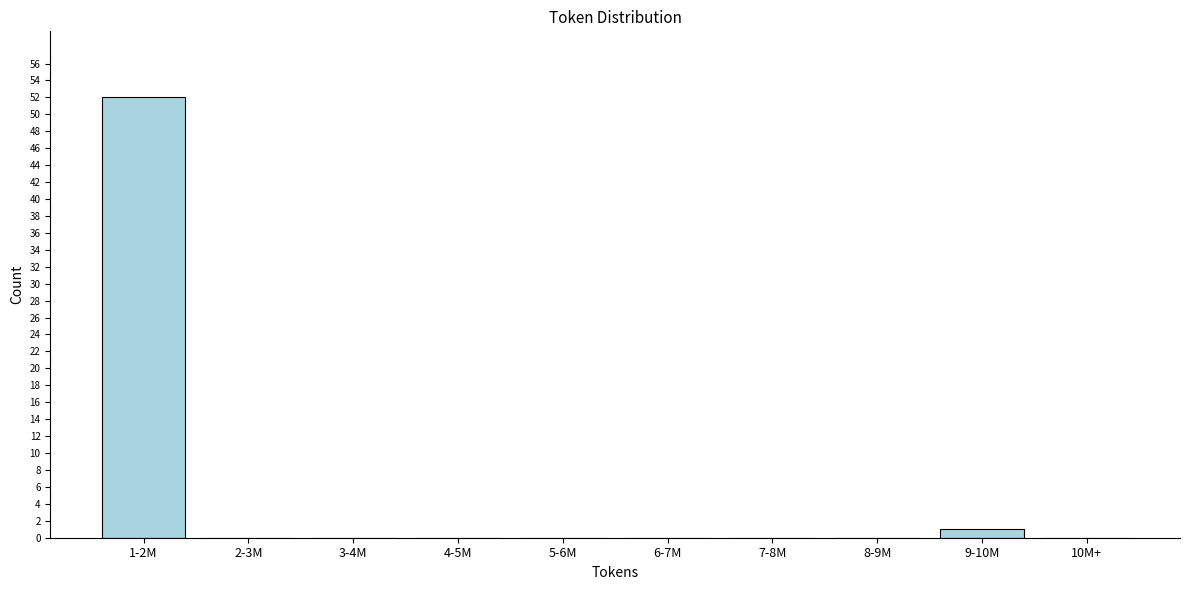

What is the greatest value displayed?

52